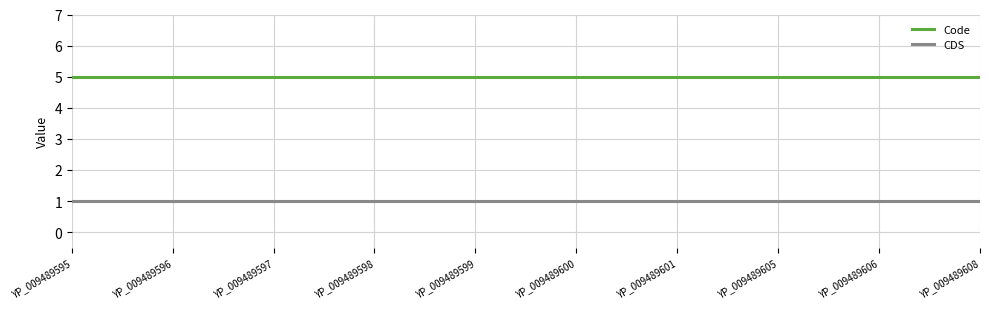

Reading left to right, what are all the values shown in this chart?

Code: 5	5	5	5	5	5	5	5	5	5
CDS: 1	1	1	1	1	1	1	1	1	1